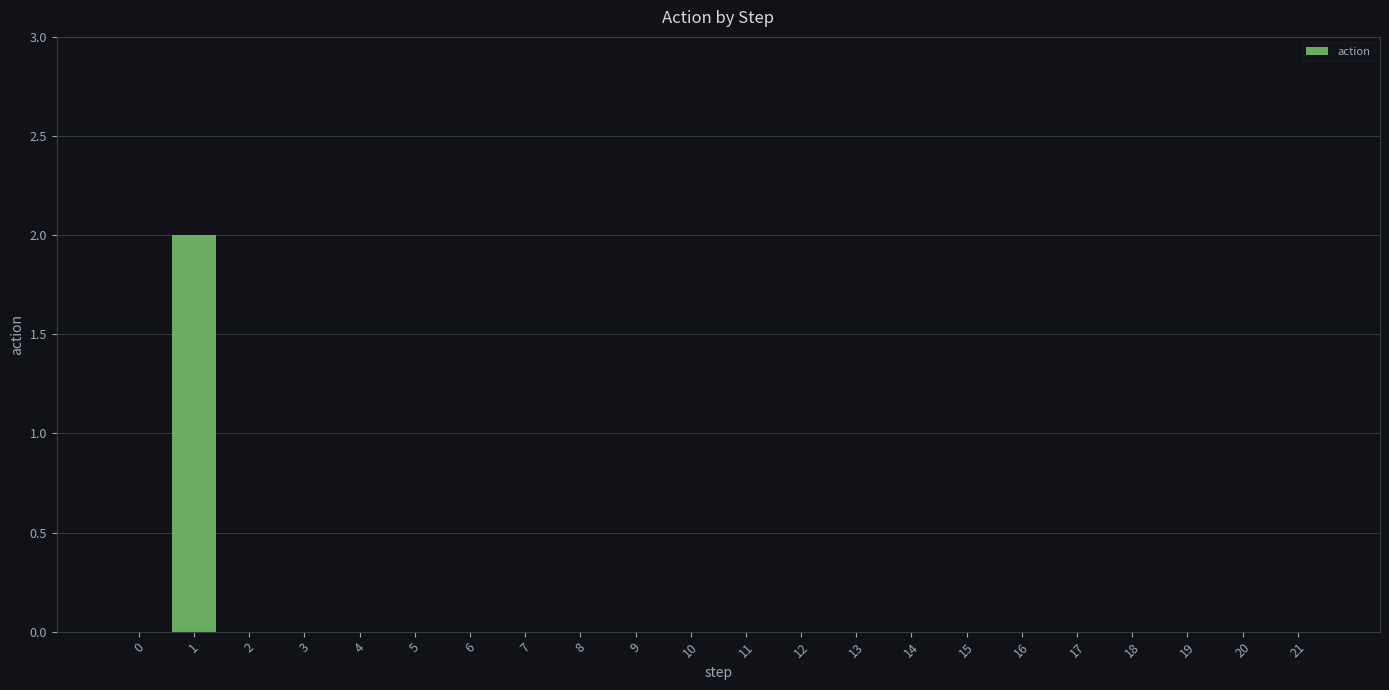

True or false: the data shows 1 at 20.

False